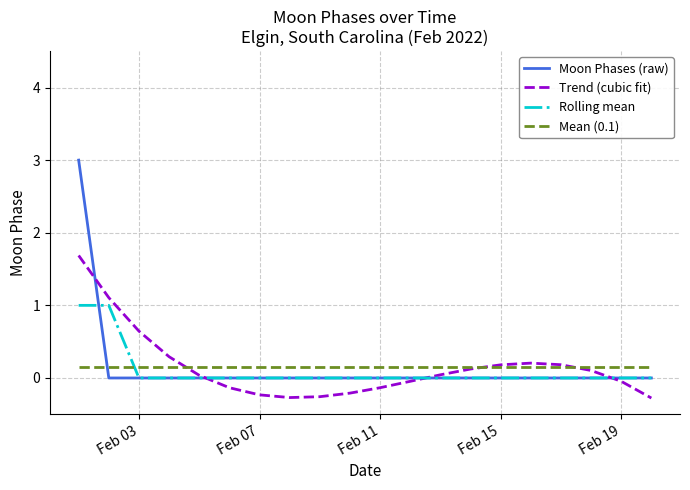

How many values in Trend (cubic fit) are below zero?

9